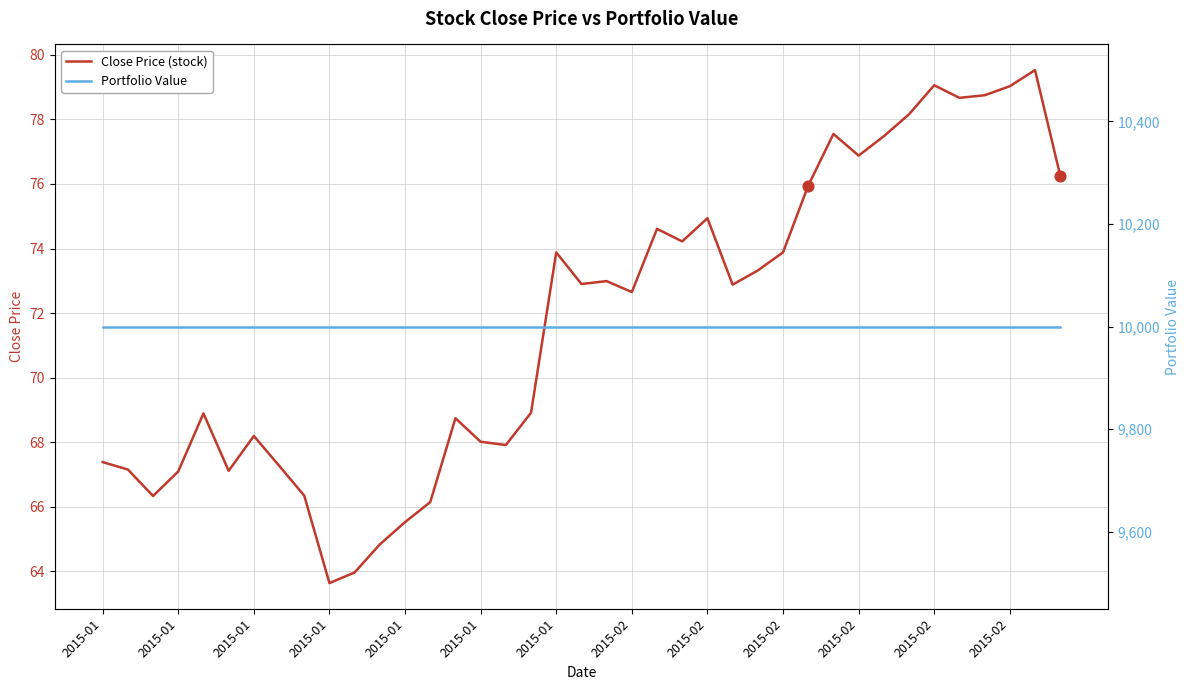

Is the value of Close Price (stock) at 16 greater than the value of Portfolio Value at 22?

No